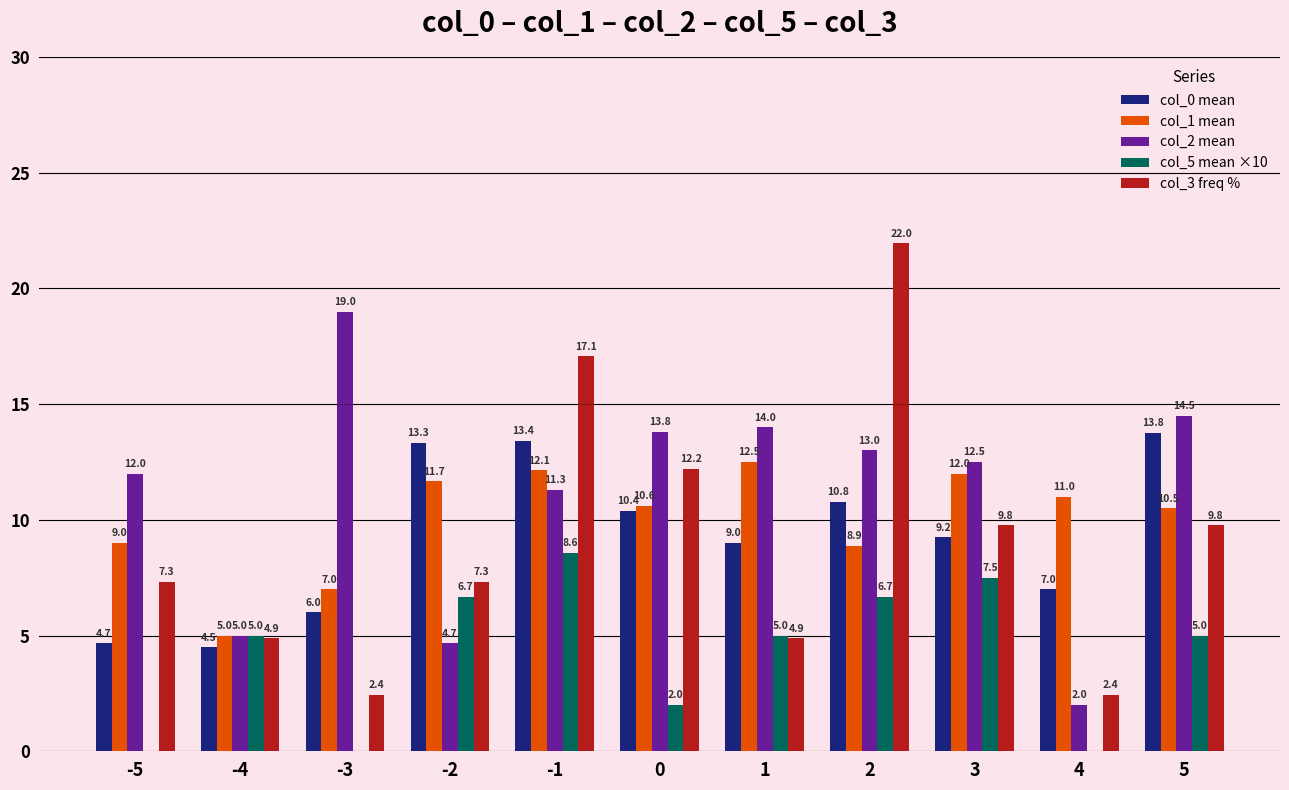

What is the total value across all series at -4?

24.4